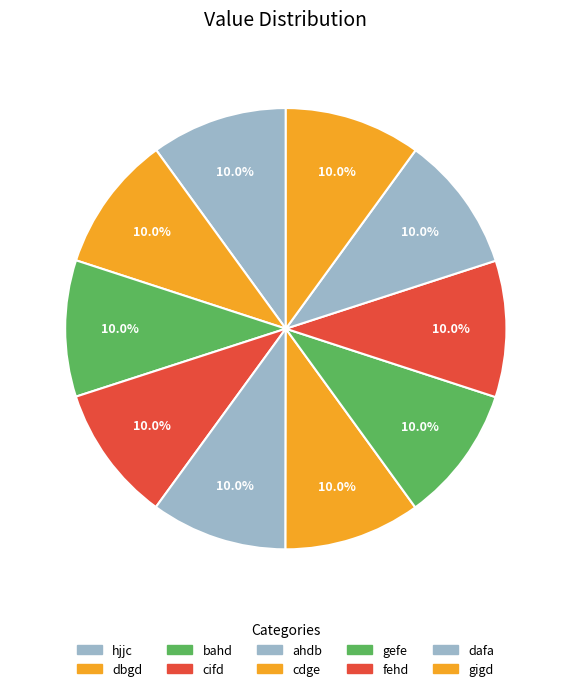

Rank the categories by value from highest to lowest.

dafa, gigd, fehd, gefe, cdge, ahdb, bahd, cifd, dbgd, hjjc